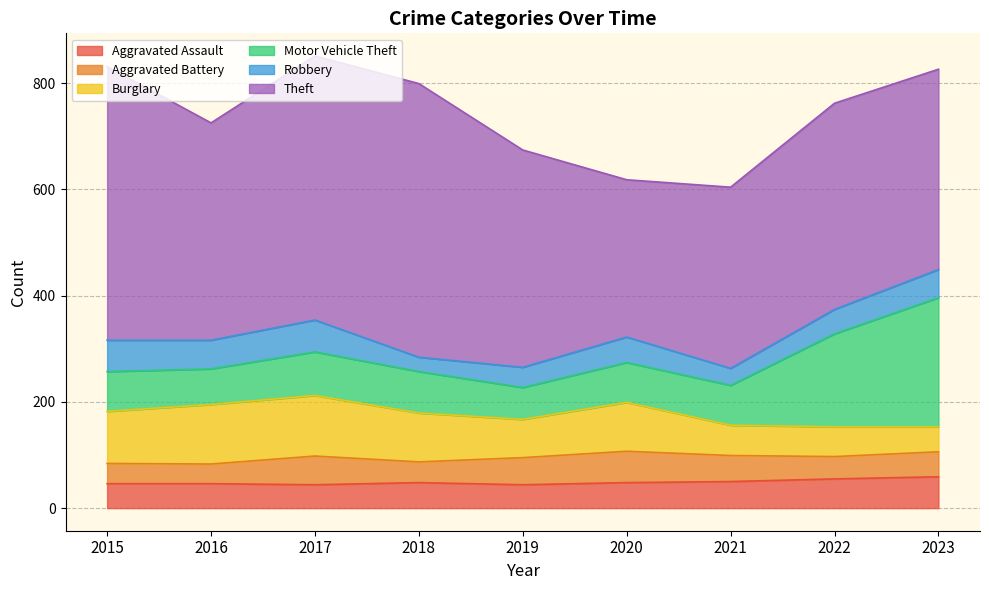

In Burglary, how many points are lower than both neighbors (excluding endpoints)?

1